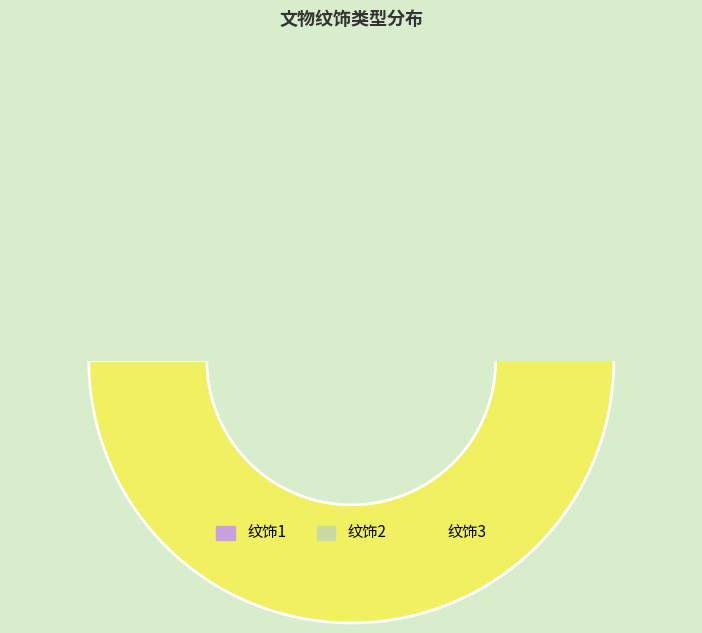

What is the total percentage of 3 and 1?

81.0%